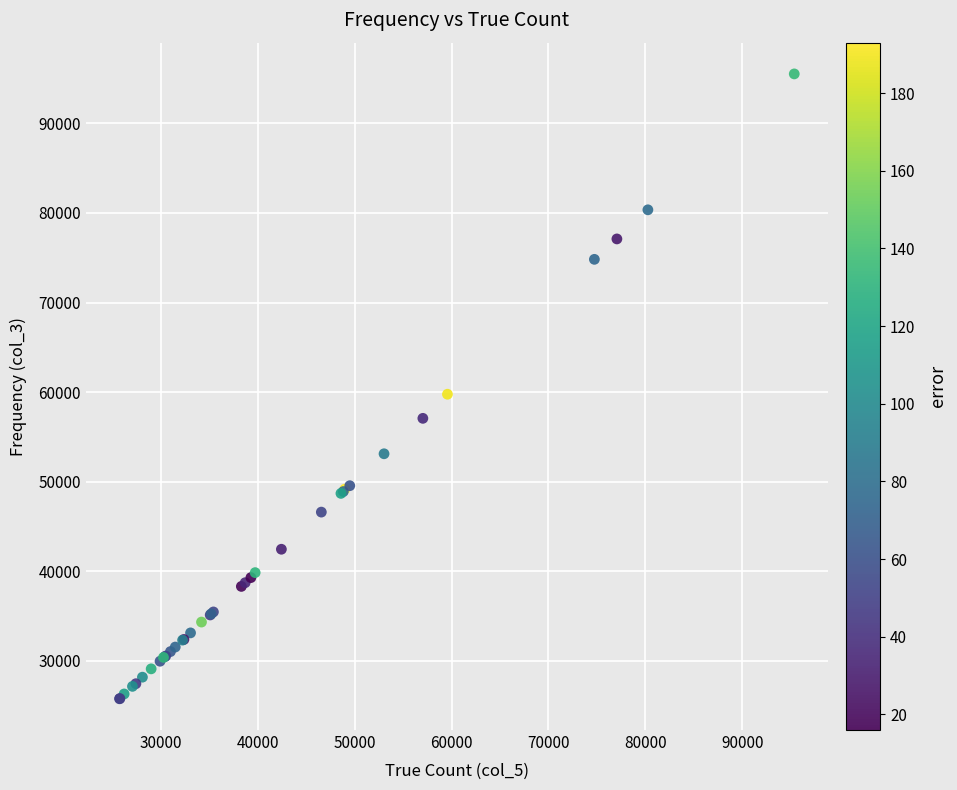

What Y value in the scatter plot is closest to 60642?

59763